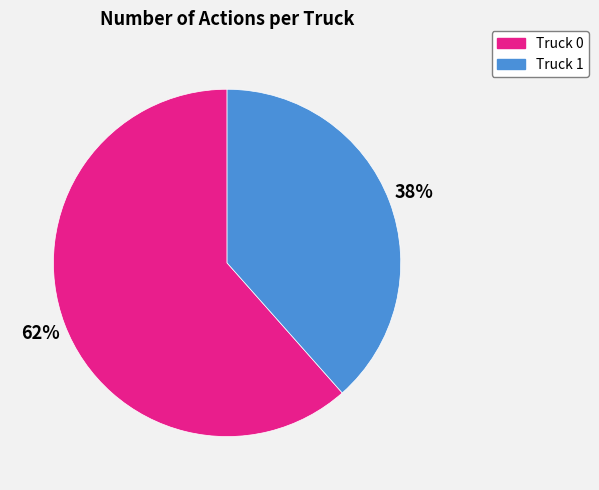

Combined, do Truck 1 and Truck 0 account for over 50%?

Yes